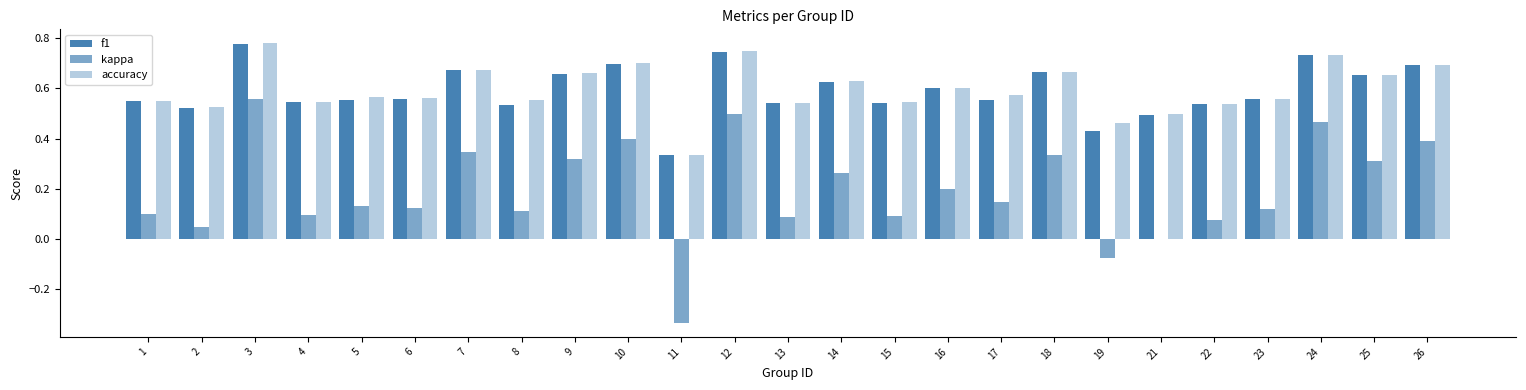

Count the number of categories in the chart.

25